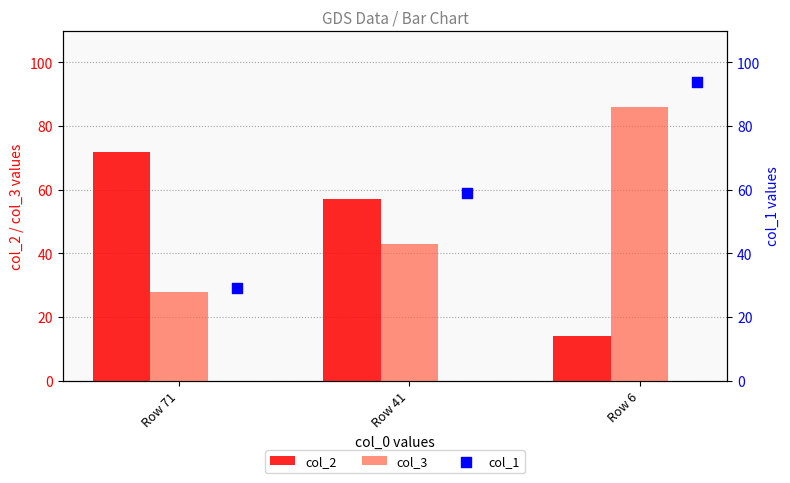

The col_3 series shows 28 at Row 71. True or false?

True